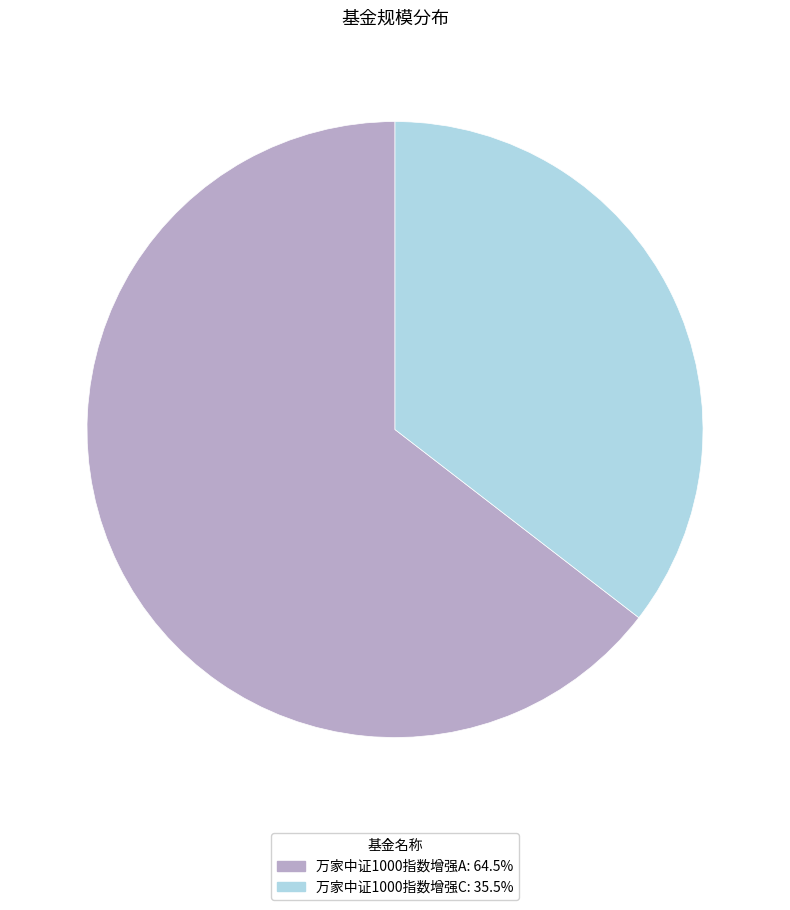

Do 万家中证1000指数增强A and 万家中证1000指数增强C together represent more than half of the pie?

Yes